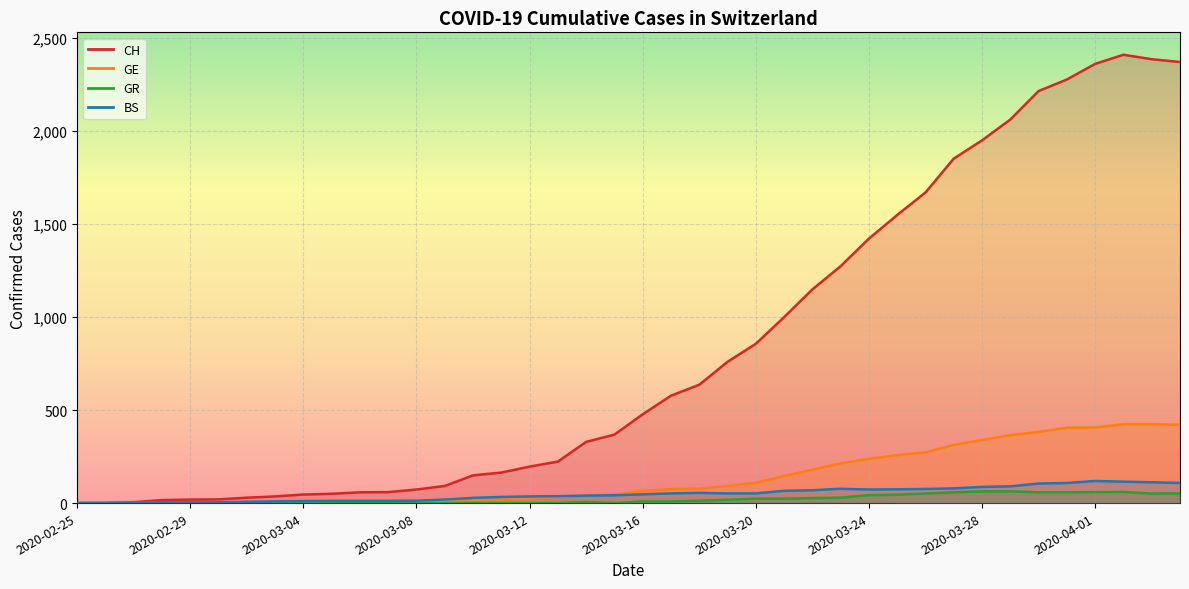

Reading right to left, what are all the values shown in this chart?

CH: 2020-04-04=2370	2020-04-03=2385	2020-04-02=2409	2020-04-01=2360	2020-03-31=2276	2020-03-30=2214	2020-03-29=2061	2020-03-28=1949	2020-03-27=1851	2020-03-26=1669	2020-03-25=1548	2020-03-24=1421	2020-03-23=1273	2020-03-22=1148	2020-03-21=999	2020-03-20=856	2020-03-19=759	2020-03-18=636	2020-03-17=577	2020-03-16=477	2020-03-15=368	2020-03-14=329	2020-03-13=223	2020-03-12=196	2020-03-11=164	2020-03-10=149	2020-03-09=92	2020-03-08=73	2020-03-07=59	2020-03-06=58	2020-03-05=50	2020-03-04=46	2020-03-03=36	2020-03-02=29	2020-03-01=20	2020-02-29=19	2020-02-28=16	2020-02-27=5	2020-02-26=1	2020-02-25=0
GE: 2020-04-04=421	2020-04-03=424	2020-04-02=424	2020-04-01=406	2020-03-31=405	2020-03-30=382	2020-03-29=365	2020-03-28=339	2020-03-27=313	2020-03-26=272	2020-03-25=258	2020-03-24=238	2020-03-23=214	2020-03-22=179	2020-03-21=145	2020-03-20=109	2020-03-19=92	2020-03-18=78	2020-03-17=75	2020-03-16=66	2020-03-15=46	2020-03-14=43	2020-03-13=33	2020-03-12=23	2020-03-11=20	2020-03-10=18	2020-03-09=13	2020-03-08=9	2020-03-07=7	2020-03-06=7	2020-03-05=5	2020-03-04=4	2020-03-03=4	2020-03-02=3	2020-03-01=3	2020-02-29=3	2020-02-28=2	2020-02-27=1	2020-02-26=1	2020-02-25=0
GR: 2020-04-04=52	2020-04-03=51	2020-04-02=60	2020-04-01=59	2020-03-31=58	2020-03-30=58	2020-03-29=63	2020-03-28=63	2020-03-27=58	2020-03-26=52	2020-03-25=45	2020-03-24=43	2020-03-23=29	2020-03-22=27	2020-03-21=24	2020-03-20=24	2020-03-19=18	2020-03-18=13	2020-03-17=9	2020-03-16=9	2020-03-15=0	2020-03-14=6	2020-03-13=0	2020-03-12=0	2020-03-11=0	2020-03-10=0	2020-03-09=0	2020-03-08=0	2020-03-07=0	2020-03-06=0	2020-03-05=0	2020-03-04=0	2020-03-03=0	2020-03-02=0	2020-03-01=0	2020-02-29=0	2020-02-28=0	2020-02-27=0	2020-02-26=0	2020-02-25=0
BS: 2020-04-04=108	2020-04-03=112	2020-04-02=115	2020-04-01=119	2020-03-31=108	2020-03-30=105	2020-03-29=90	2020-03-28=87	2020-03-27=79	2020-03-26=76	2020-03-25=74	2020-03-24=73	2020-03-23=77	2020-03-22=69	2020-03-21=66	2020-03-20=52	2020-03-19=52	2020-03-18=55	2020-03-17=52	2020-03-16=47	2020-03-15=42	2020-03-14=40	2020-03-13=37	2020-03-12=36	2020-03-11=33	2020-03-10=28	2020-03-09=19	2020-03-08=13	2020-03-07=12	2020-03-06=12	2020-03-05=12	2020-03-04=11	2020-03-03=9	2020-03-02=7	2020-03-01=4	2020-02-29=4	2020-02-28=3	2020-02-27=3	2020-02-26=0	2020-02-25=0